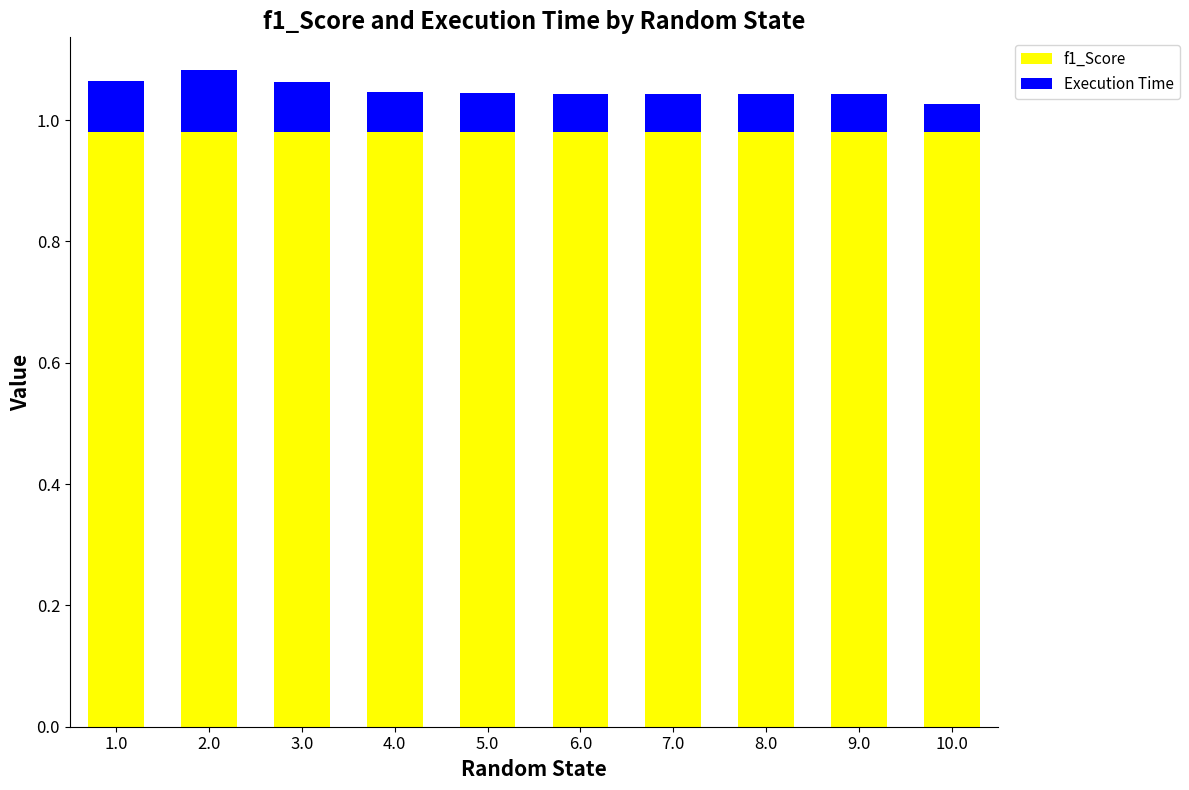

What is the sum of all f1_Score values?

9.8